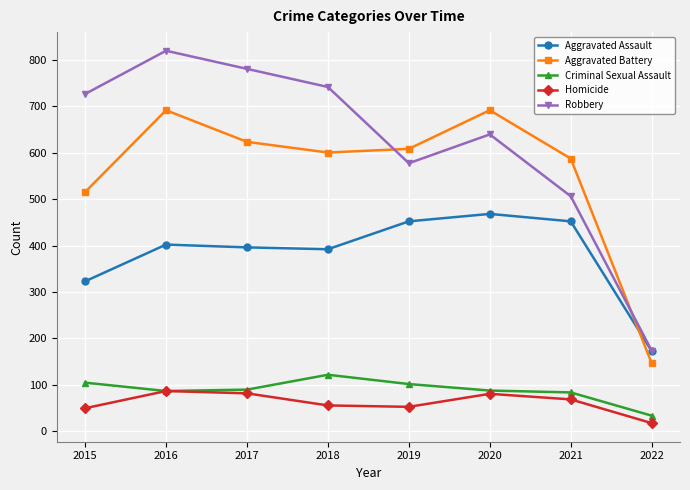

What is the approximate value of Criminal Sexual Assault at 2018?

122